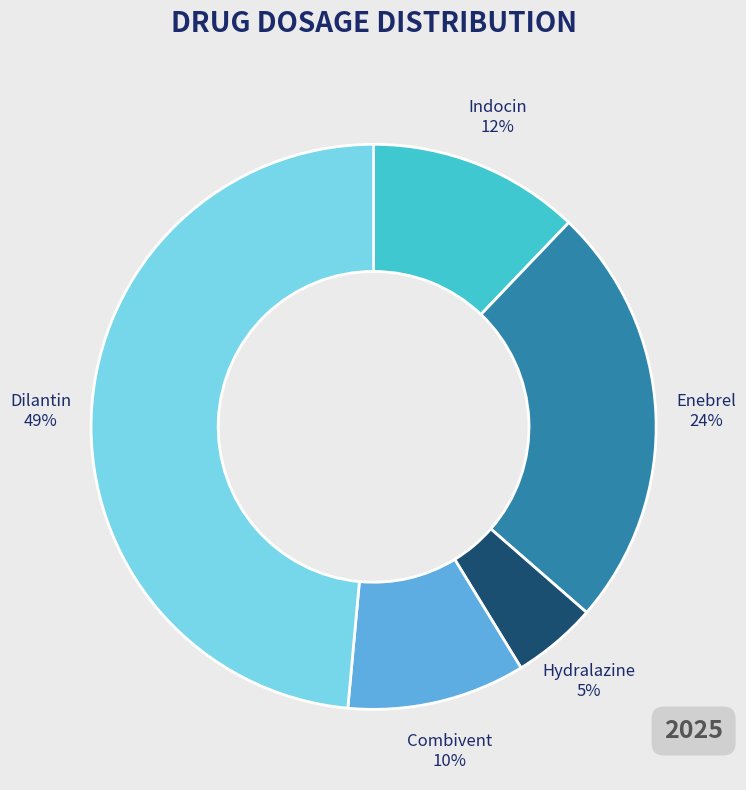

To the nearest percent, what is the difference between the Indocin and Hydralazine slice percentages?

7%